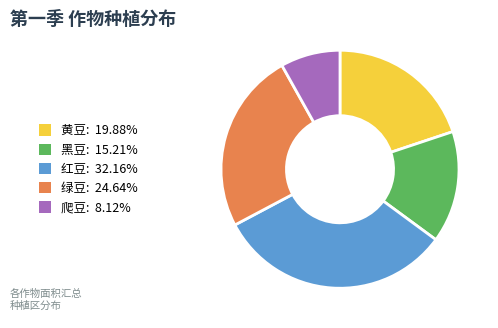

Which has a higher value, 绿豆 or 爬豆?

绿豆